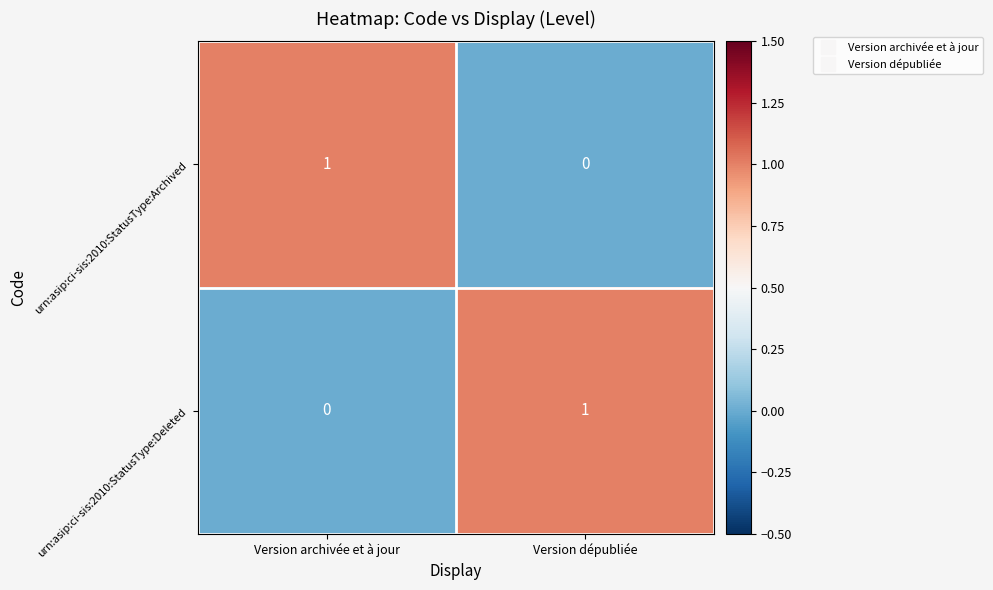

Where is urn:asip:ci-sis:2010:StatusType:Archived nearest to the value 0?

Version dépubliée